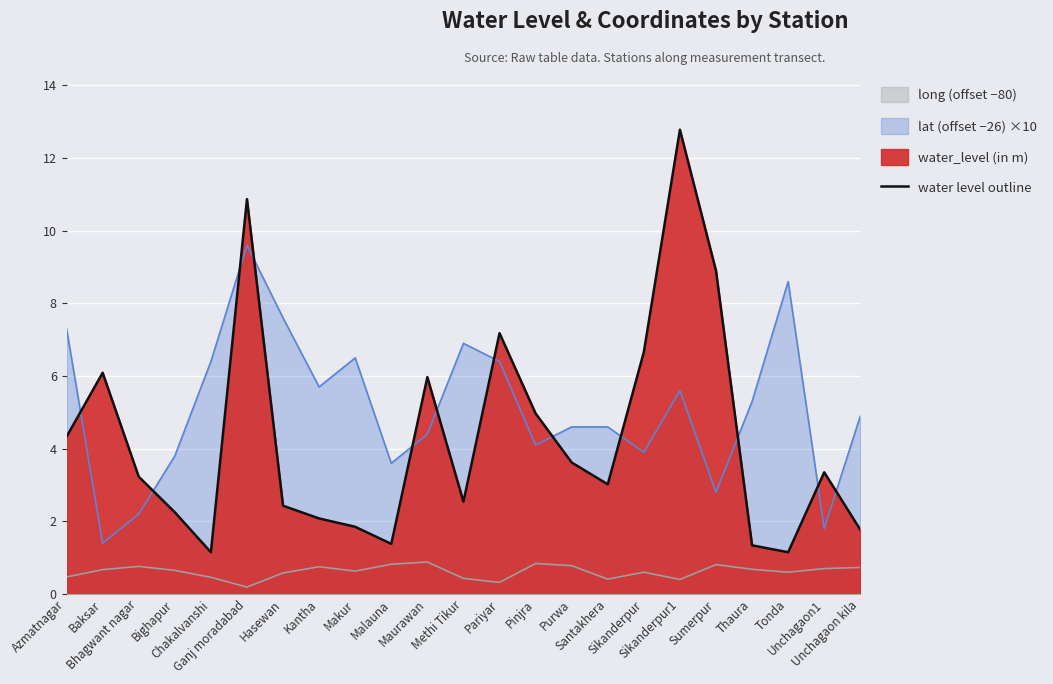

Reading left to right, what are all the values shown in this chart?

Azmatnagar=4.3	Baksar=6.1	Bhagwant nagar=3.2	Bighapur=2.2	Chakalvanshi=1.1	Ganj moradabad=10.9	Hasewan=2.4	Kantha=2.1	Makur=1.9	Malauna=1.4	Maurawan=6.0	Methi Tikur=2.5	Pariyar=7.2	Pinjra=5.0	Purwa=3.6	Santakhera=3.0	Sikanderpur=6.7	Sikanderpur1=12.8	Sumerpur=8.9	Thaura=1.3	Tonda=1.1	Unchagaon1=3.4	Unchagaon kila=1.8